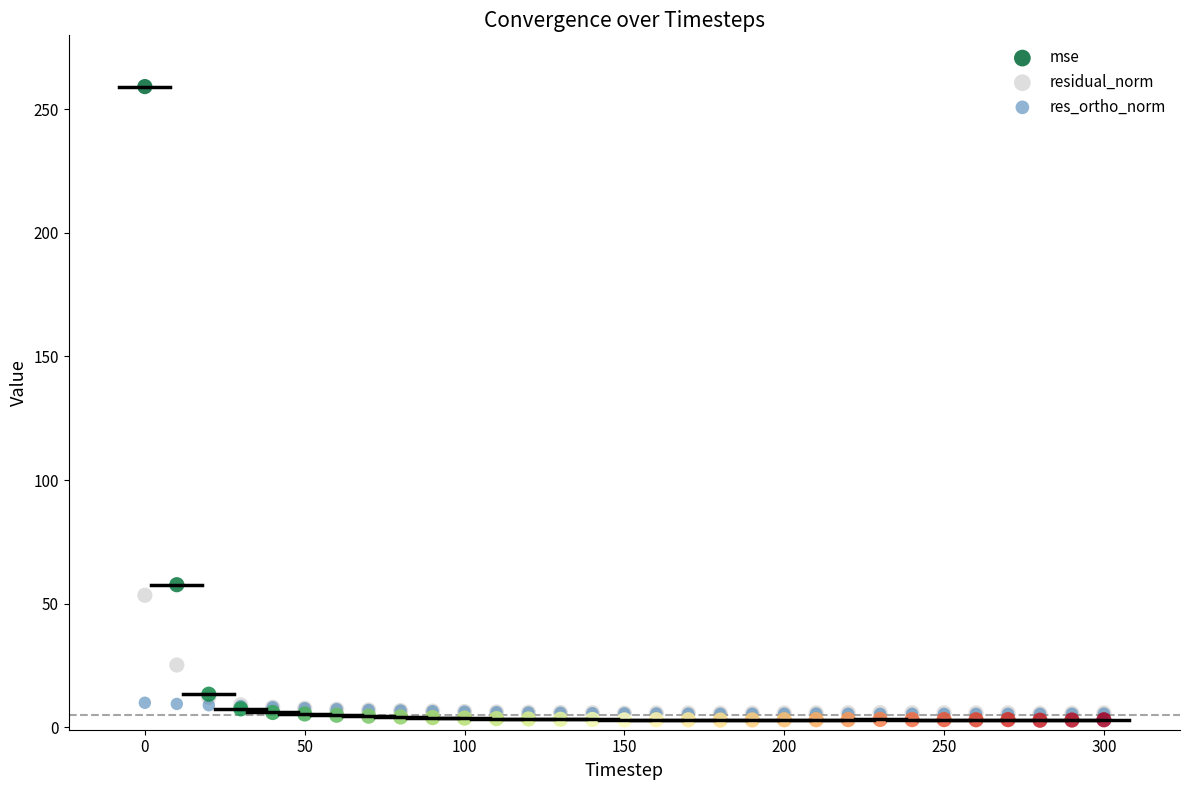

In the residual_norm series, what Y value is closest to 29?

25.2